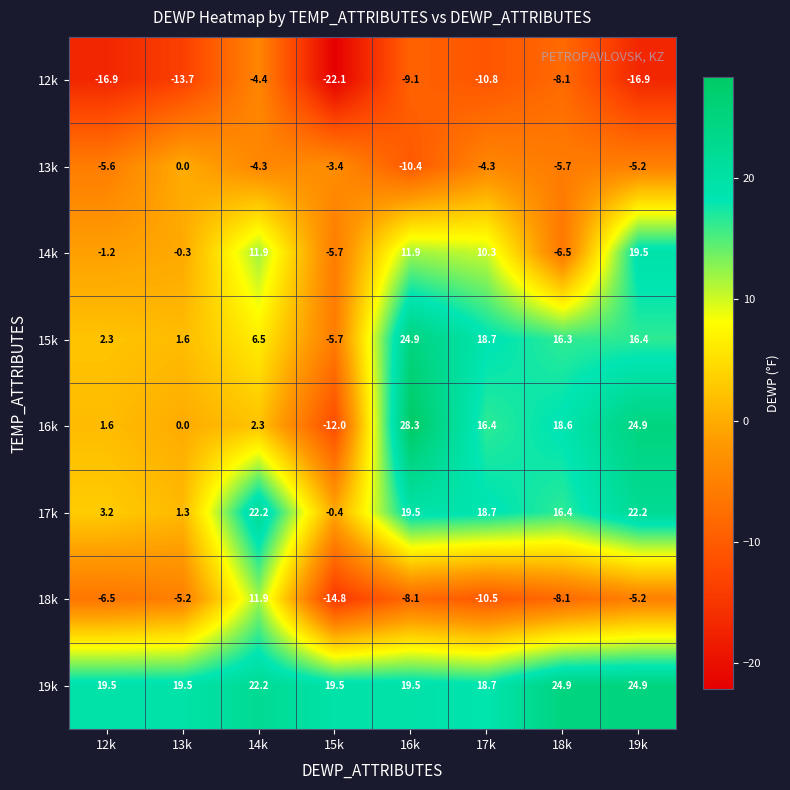

Is it true that 18k equals -15.0 at 17k?

False